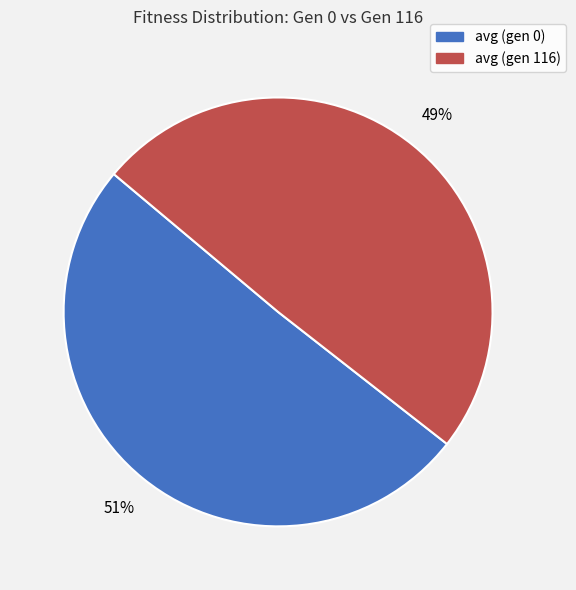

Is there any slice that represents more than half of the pie?

Yes